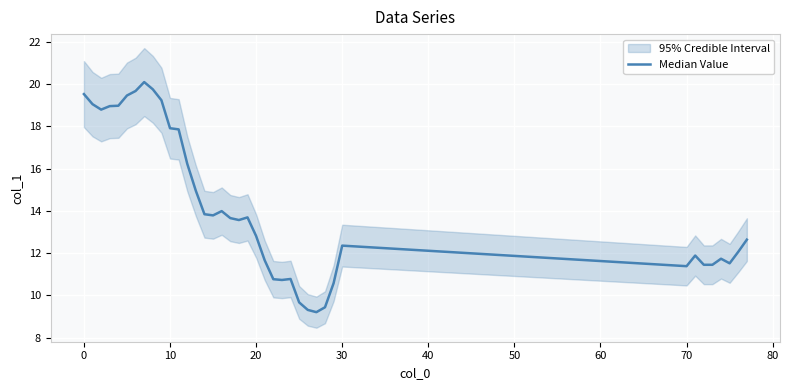

What is the label of the 15th point from the left?

14